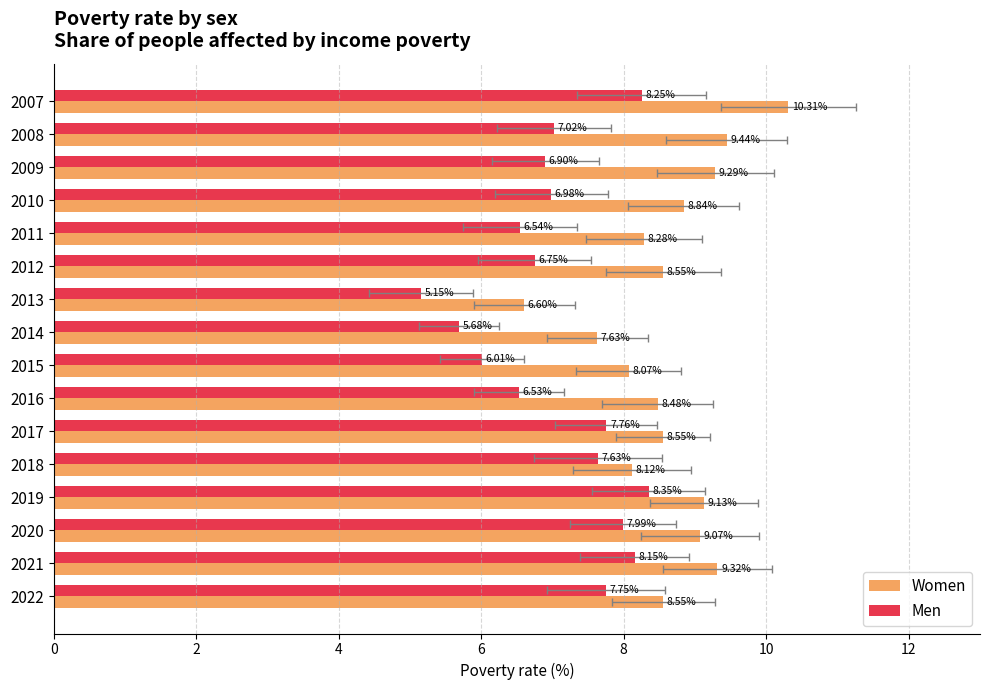

Does the chart contain any negative values?

No